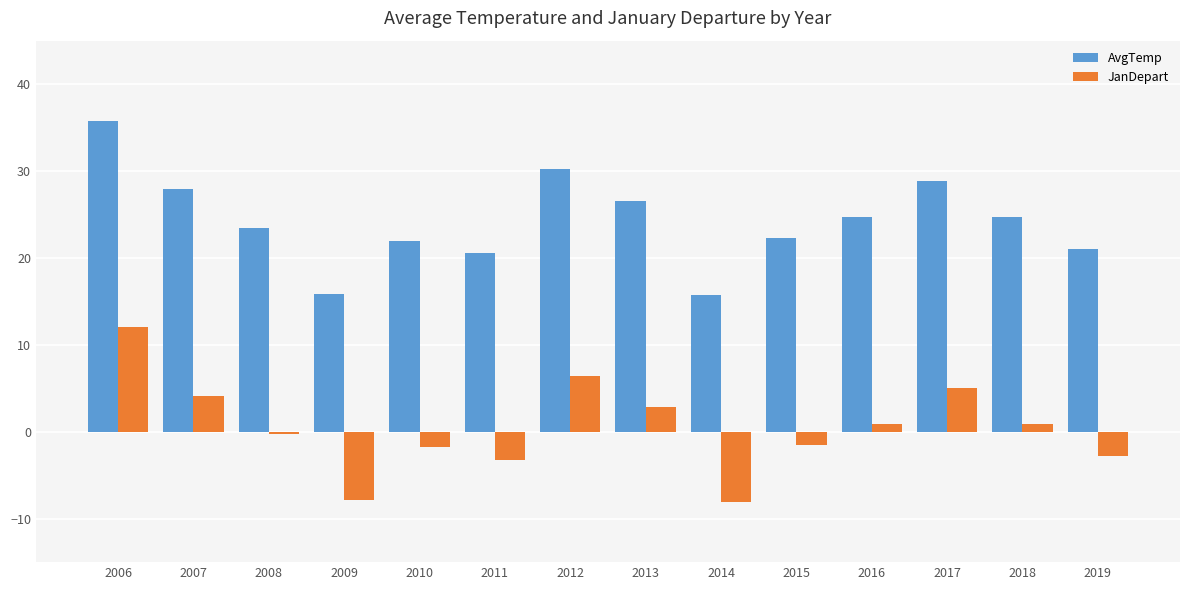

What is the difference between the JanDepart values at 2013 and 2008?

3.1